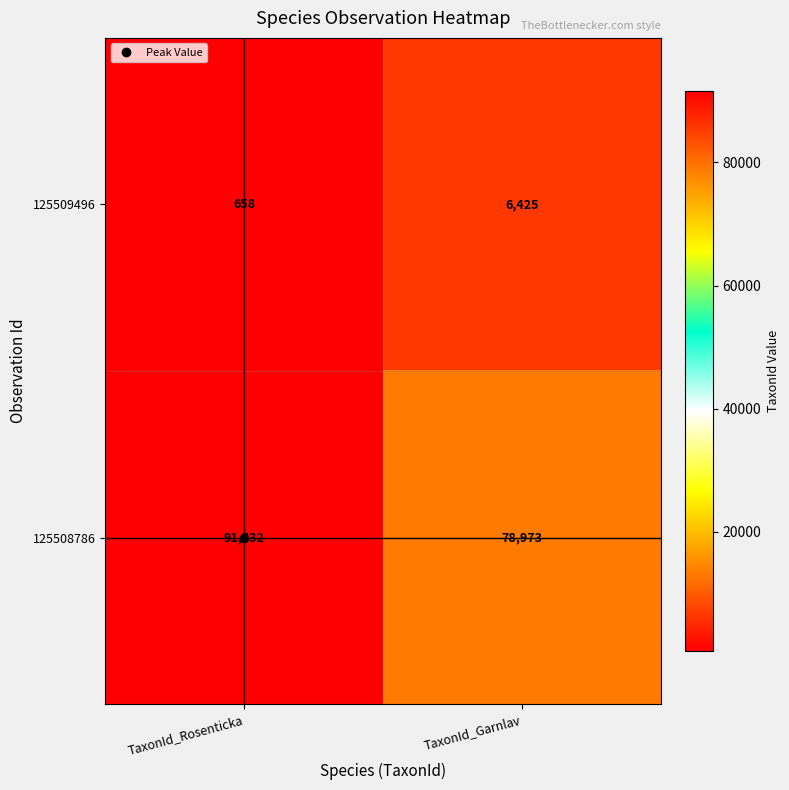

What is the difference between the highest and lowest values at TaxonId_Garnlav?

72548